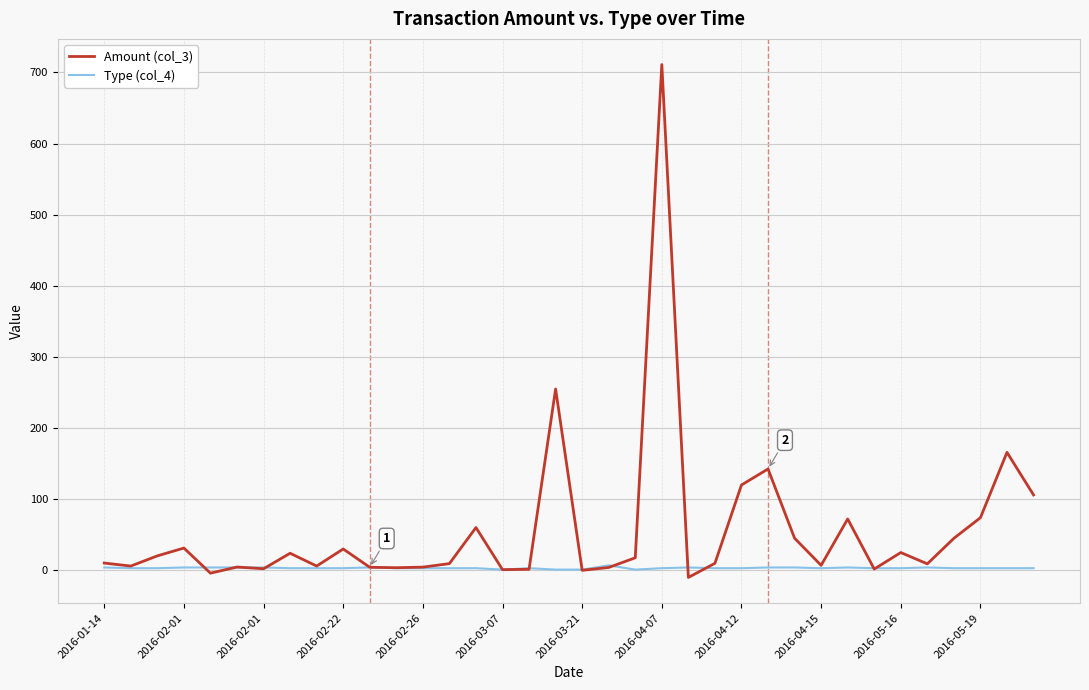

Which series has the largest total across all categories?

Amount (col_3)